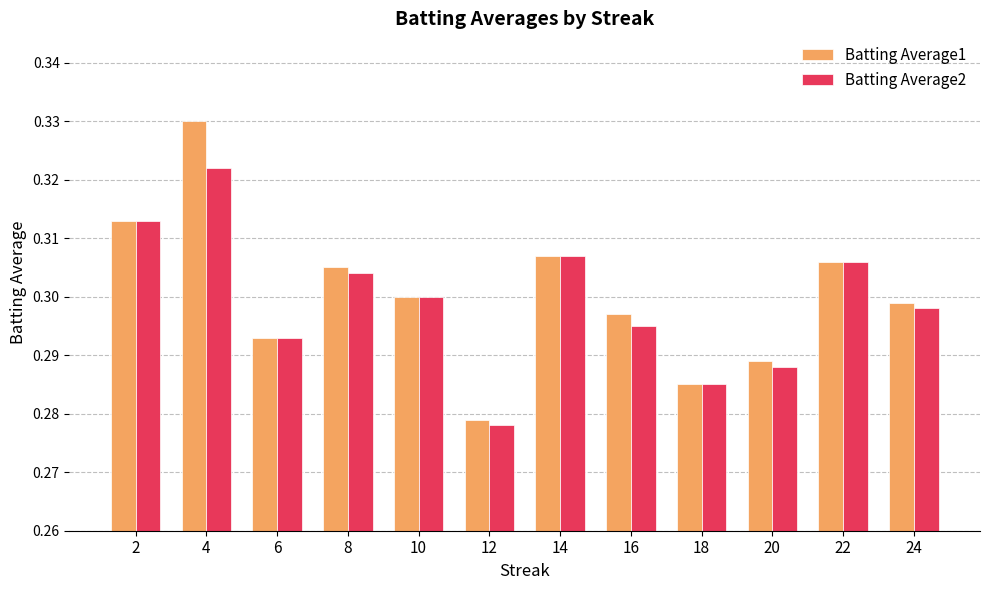

The Batting Average1 series shows 0.5 at 2. True or false?

False